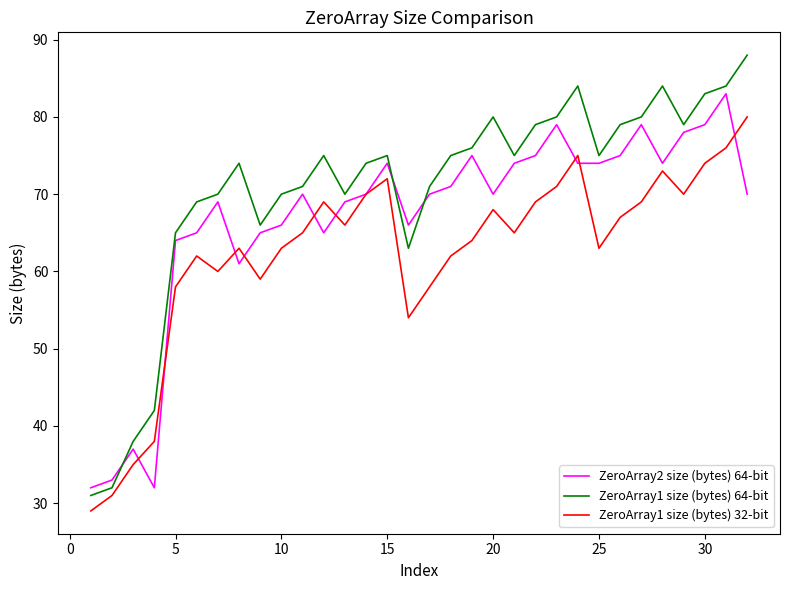

Reading left to right, what are all the values shown in this chart?

ZeroArray2 size (bytes) 64-bit: 32	33	37	32	64	65	69	61	65	66	70	65	69	70	74	66	70	71	75	70	74	75	79	74	74	75	79	74	78	79	83	70
ZeroArray1 size (bytes) 64-bit: 31	32	38	42	65	69	70	74	66	70	71	75	70	74	75	63	71	75	76	80	75	79	80	84	75	79	80	84	79	83	84	88
ZeroArray1 size (bytes) 32-bit: 29	31	35	38	58	62	60	63	59	63	65	69	66	70	72	54	58	62	64	68	65	69	71	75	63	67	69	73	70	74	76	80